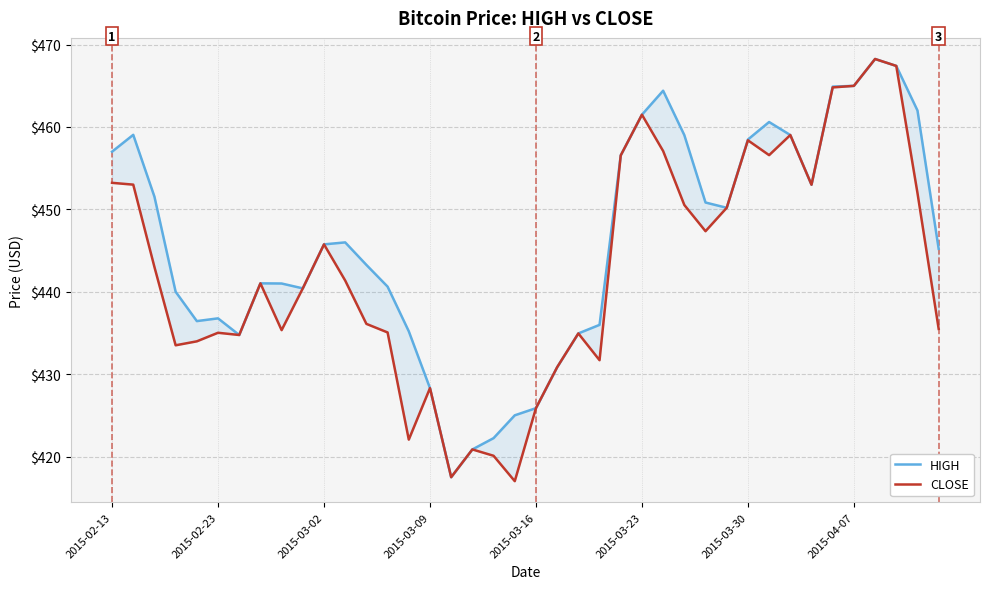

What is the maximum value shown in the chart?

468.2